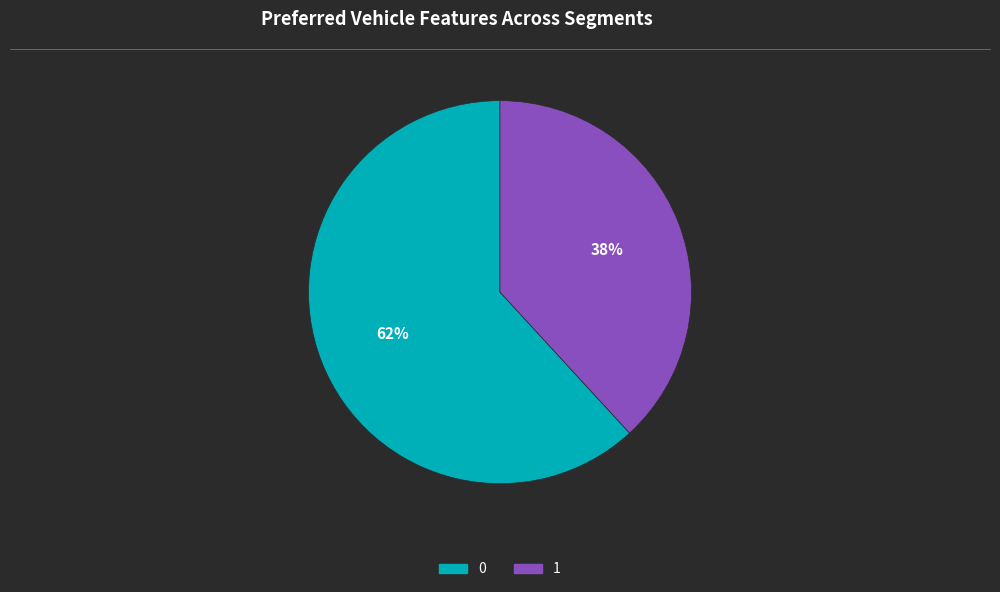

How many segments does this pie chart have?

2